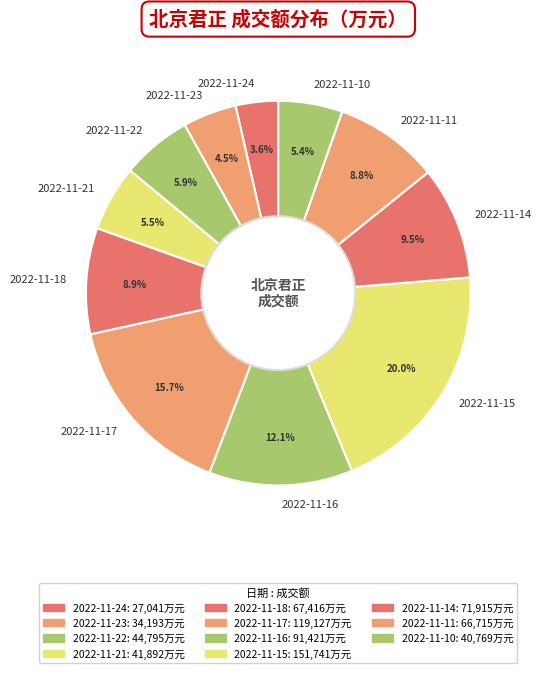

Does 2022-11-24 account for over 50% of the chart?

No